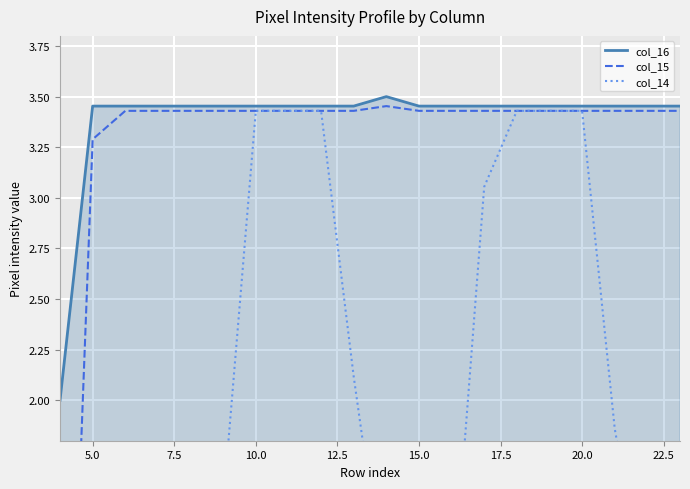

At which label does col_16 first exceed 3?

5.0